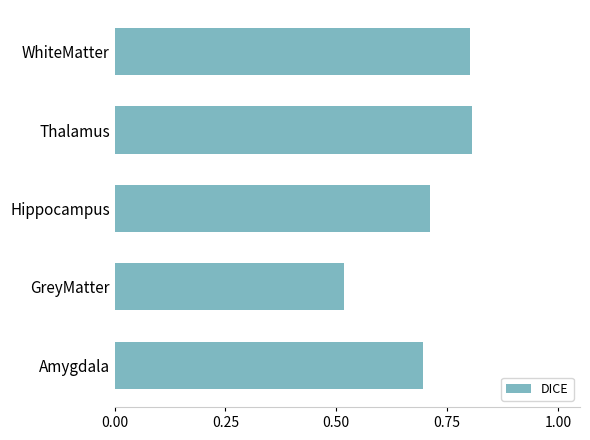

The value at Hippocampus is 0.7. True or false?

True